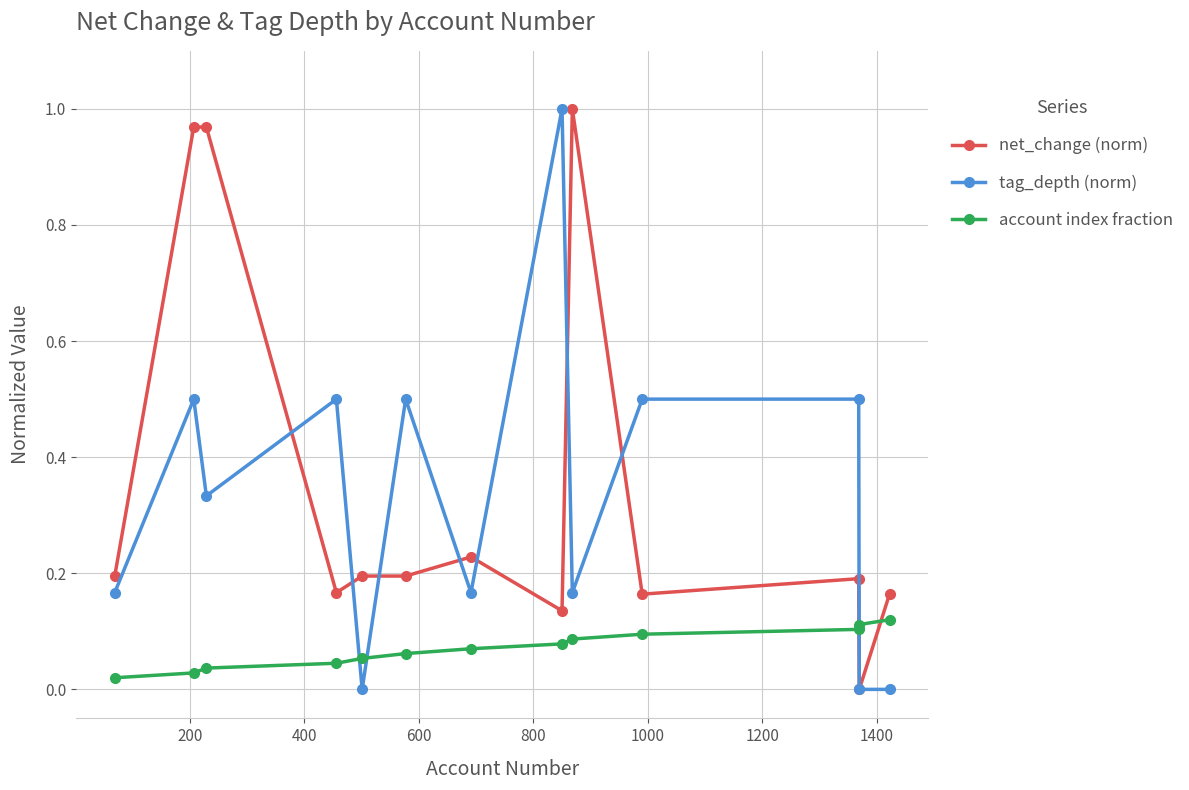

How many intersections are there between net_change (norm) and account index fraction?

2